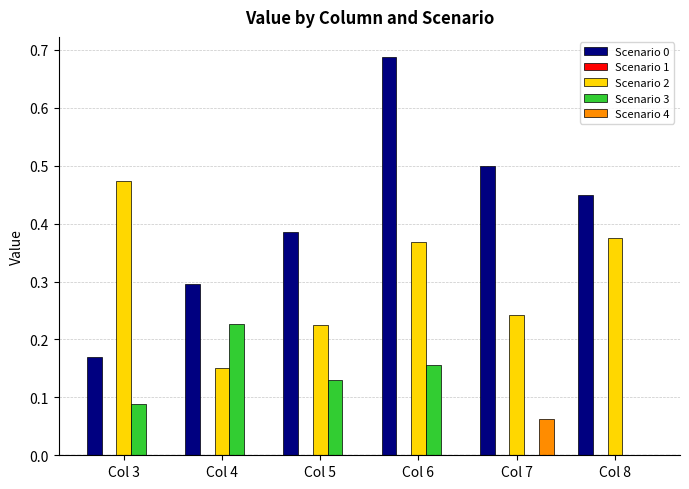

At which category does the chart reach its peak across all series?

Col 6